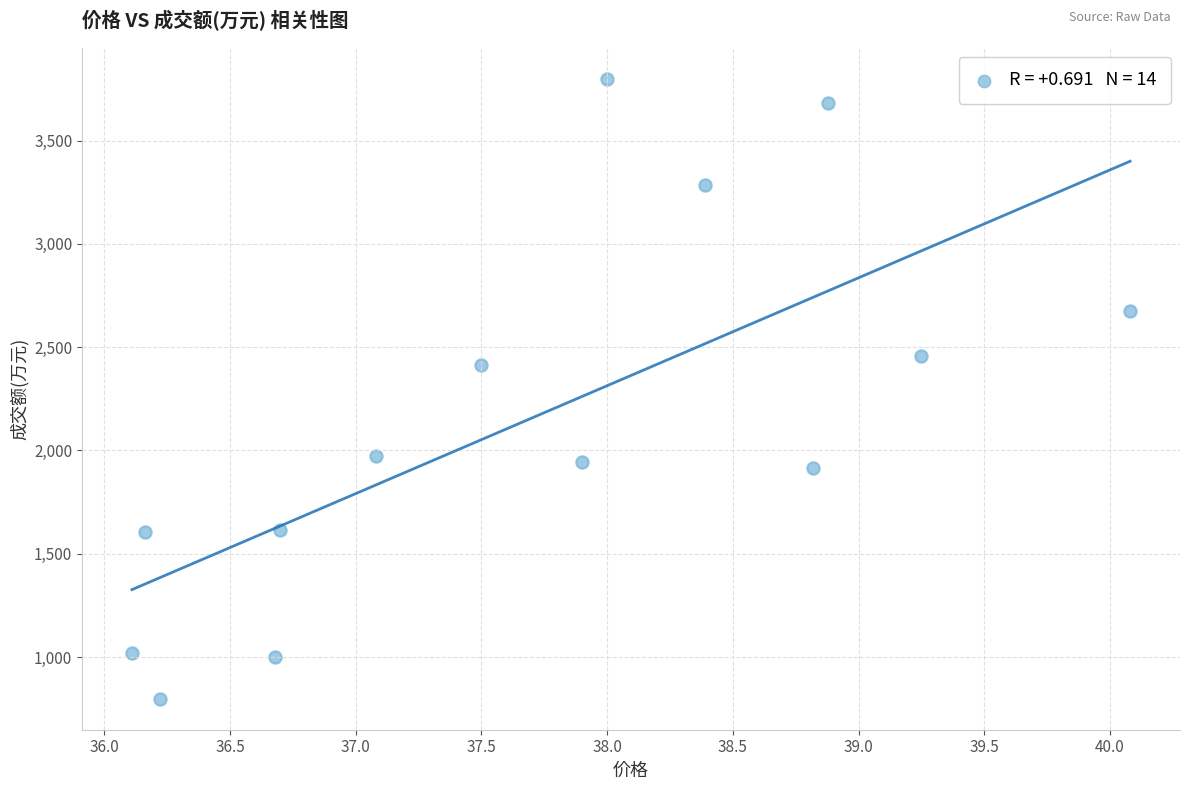

What Y value in the scatter plot is closest to 2298?

2415